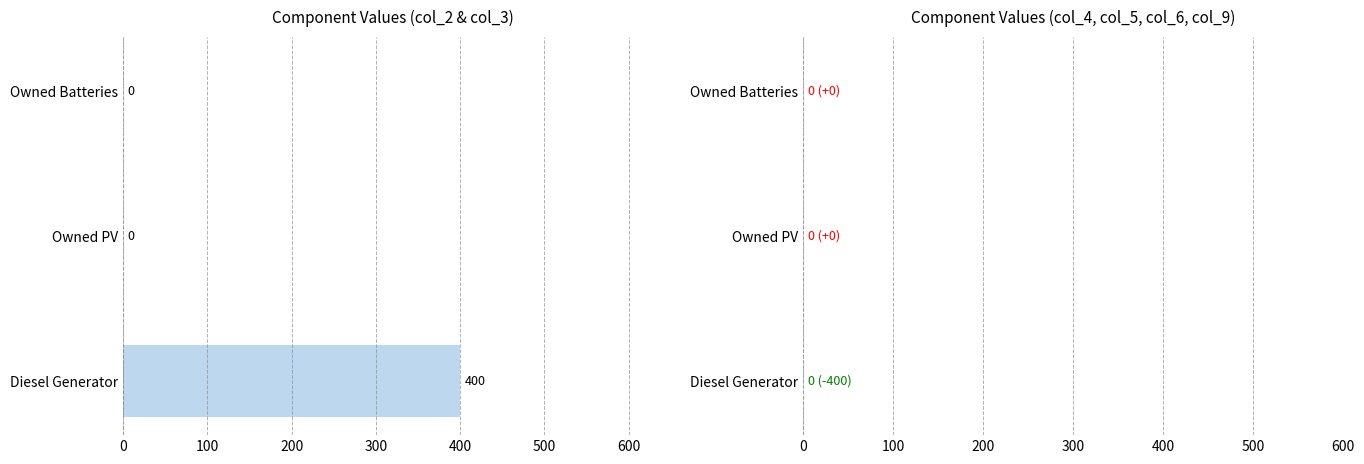

True or false: the data shows 0 at Owned PV.

True